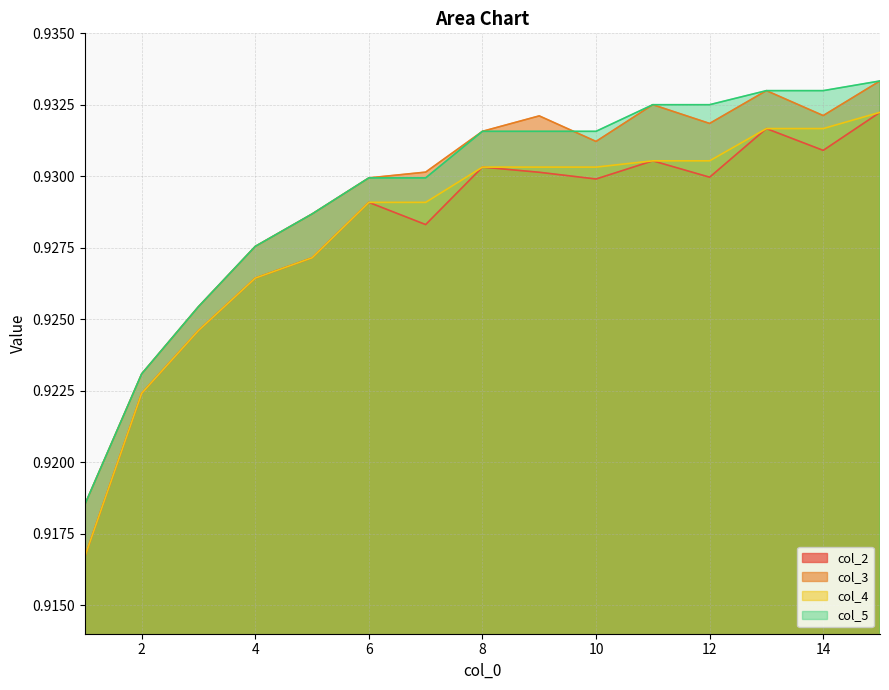

The col_4 series shows 0.3 at 15. True or false?

False